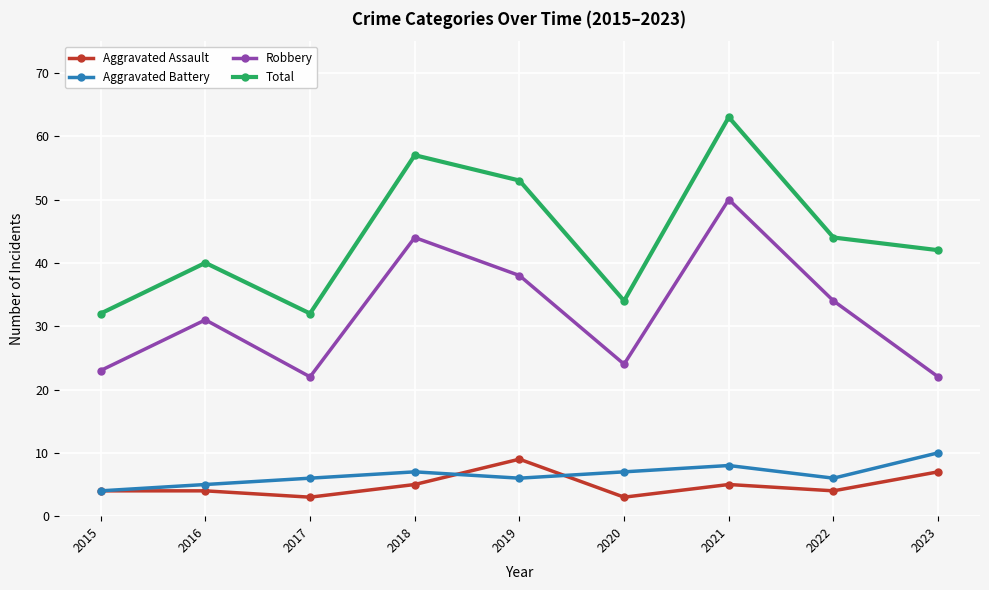

What is the difference between the second highest and second lowest values in the Aggravated Assault series?

4